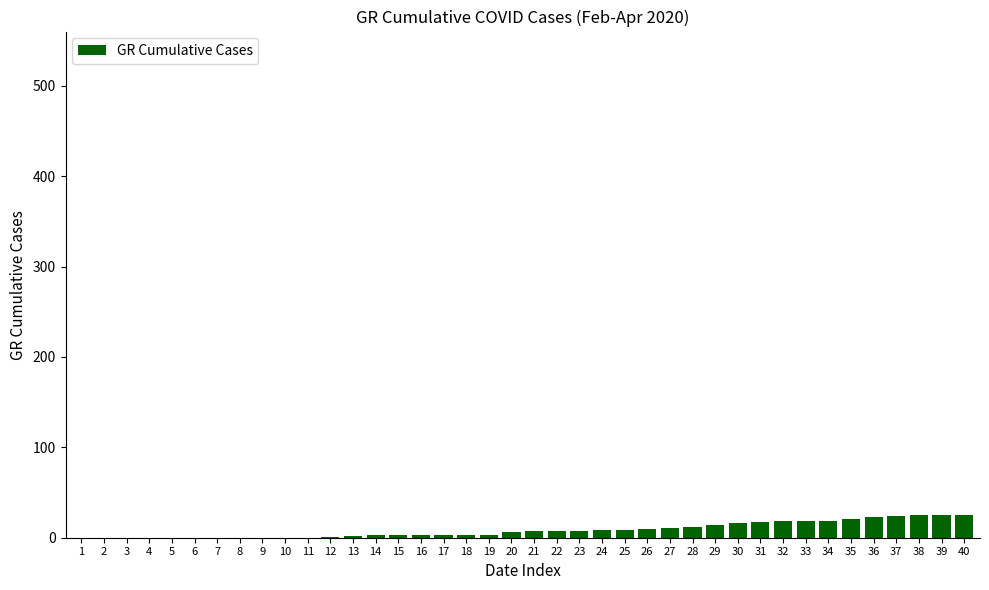

True or false: the data shows 16 at 30.

True